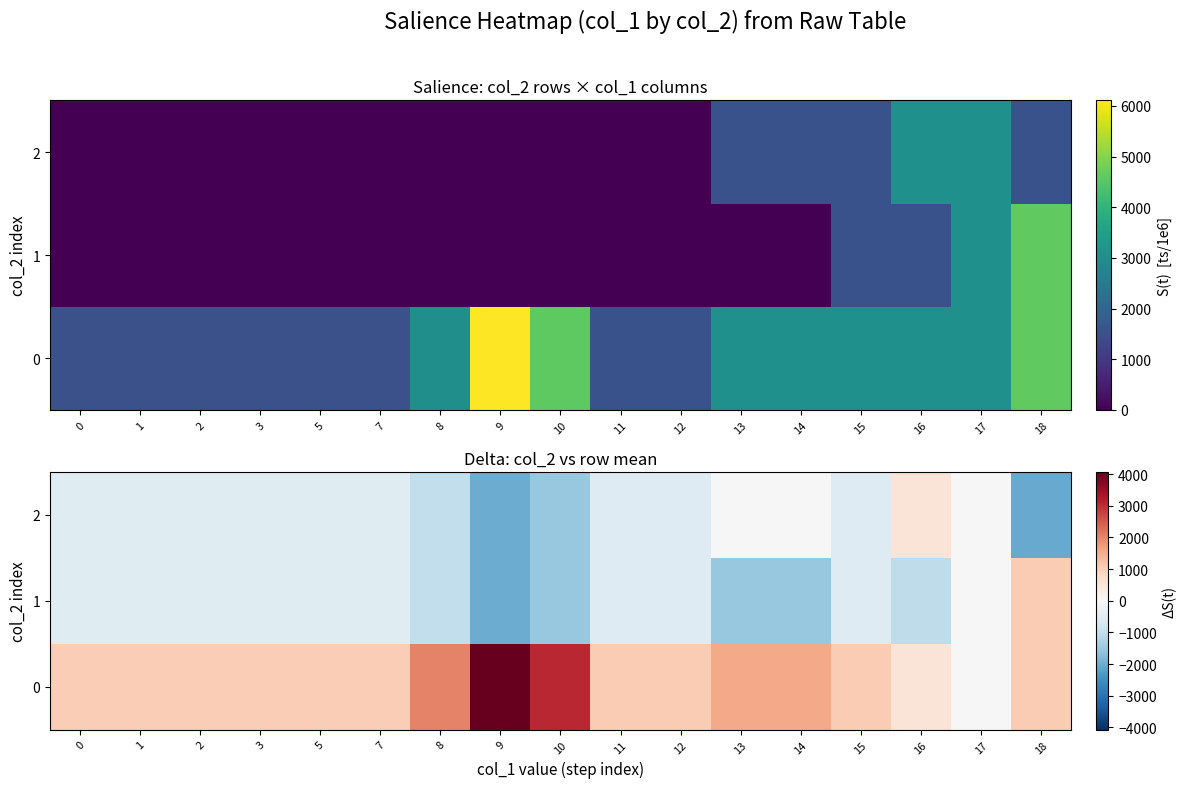

Between 5 and 16, which series saw the biggest shift?

row_2